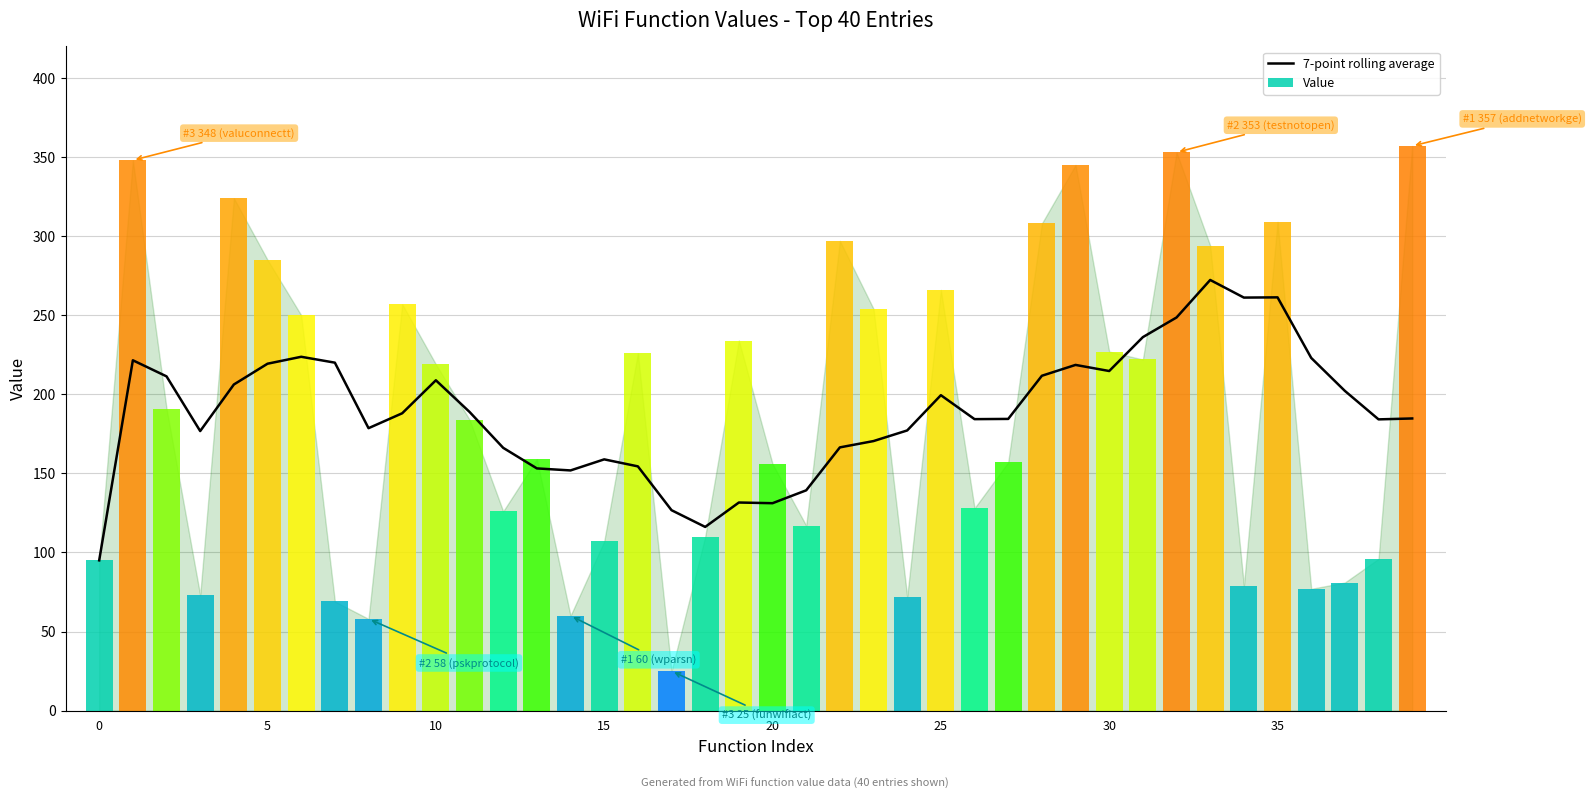

What is the sum of all values?

7568.0